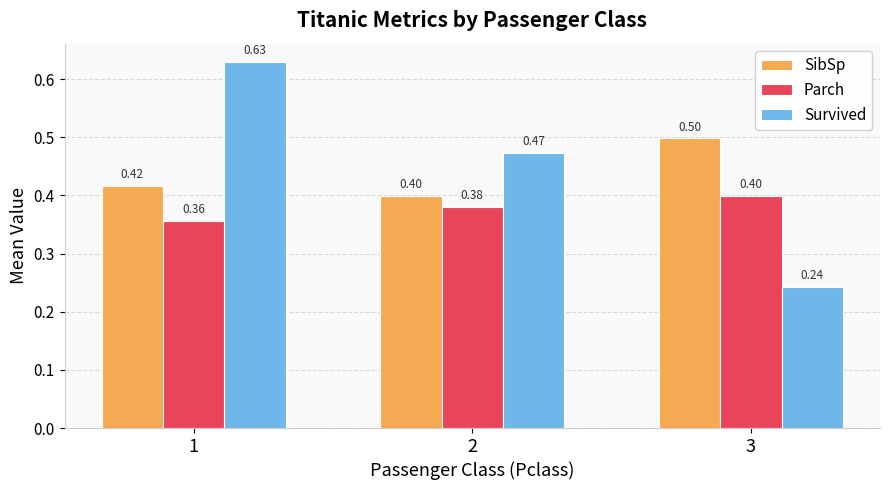

At which label does SibSp reach its minimum?

2